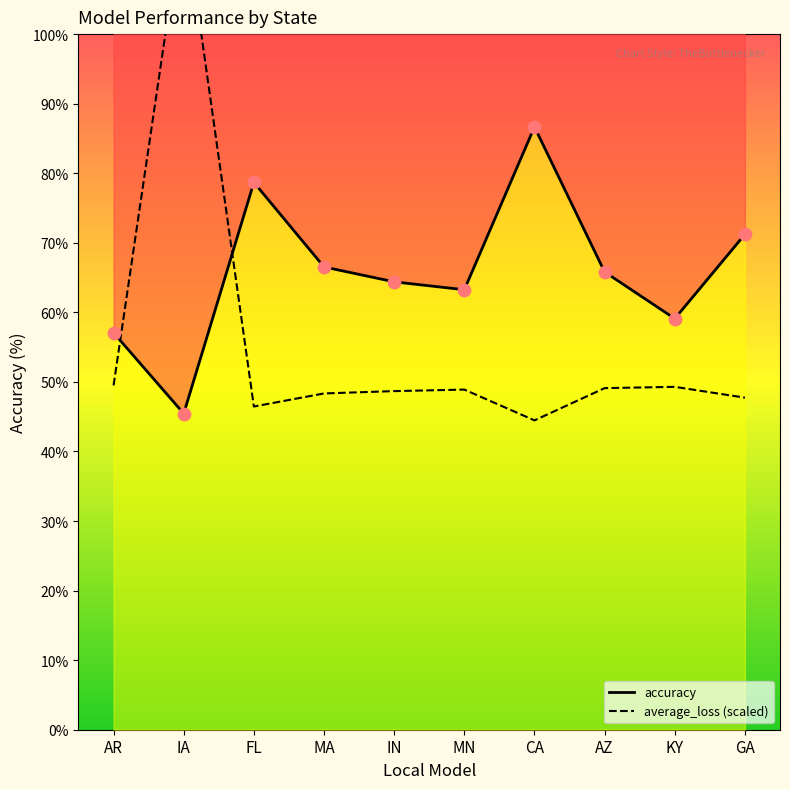

Which series has the widest spread of Y values?

average_loss (scaled)